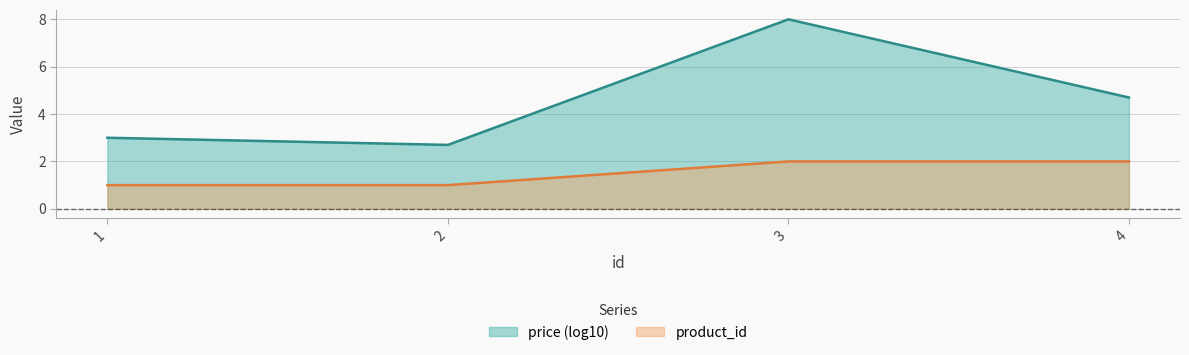

Which series has the widest spread of values?

price (log10)